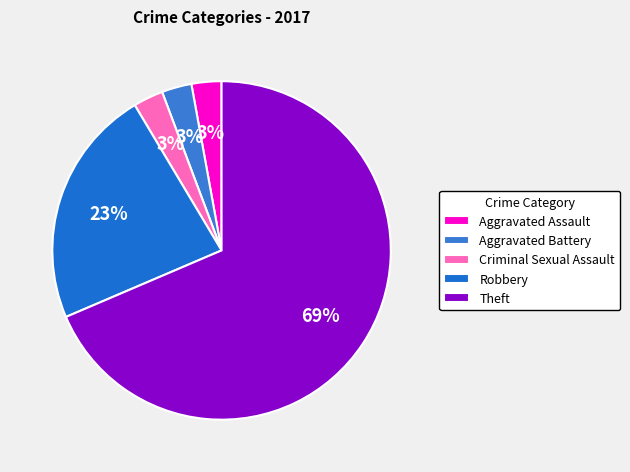

How many slices are in this pie chart?

5